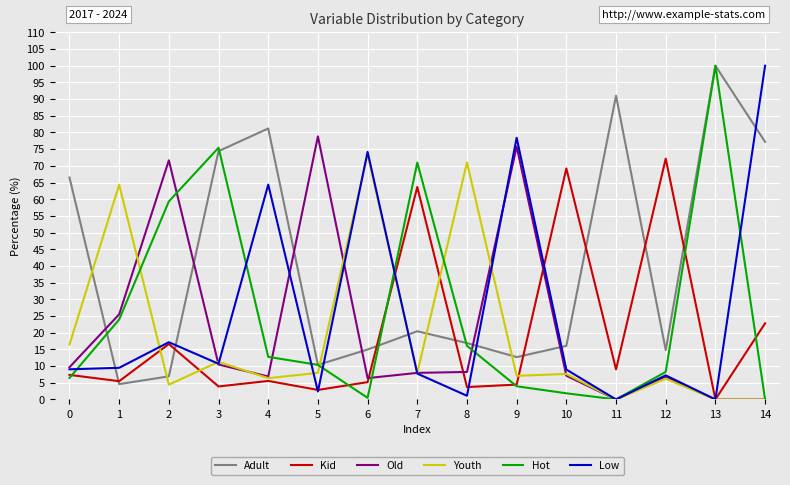

The value of Adult at 2 is 6.9. True or false?

True